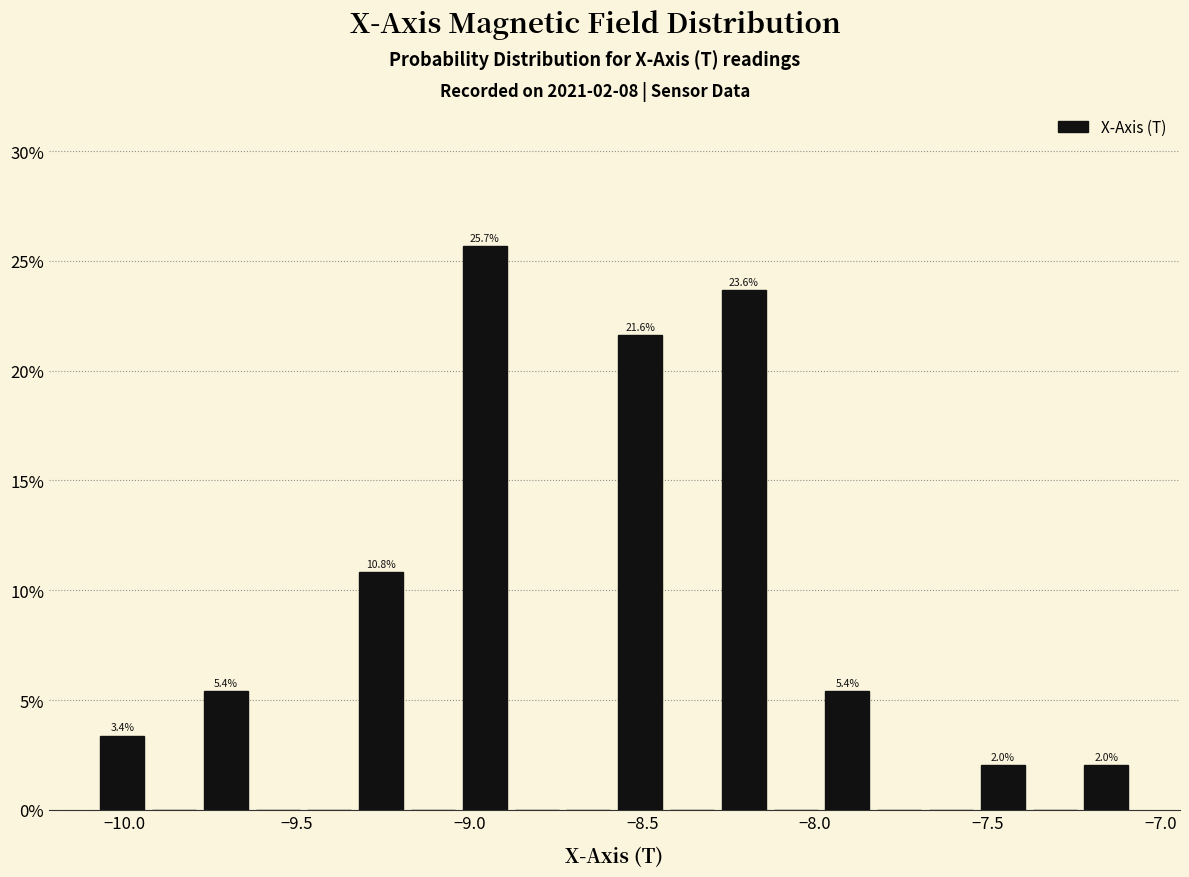

Around what value on the x-axis is the tallest bar? Give the approximate position of its centre, as read against the axis.

-8.95